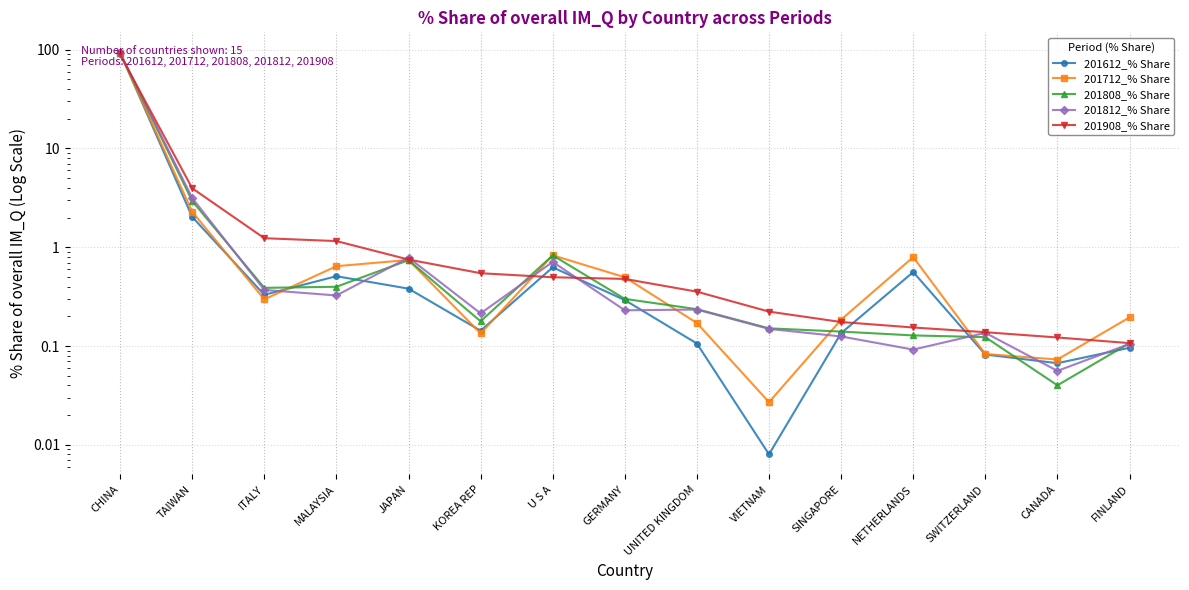

List the labels in order of 201812_% Share value, smallest first.

CANADA, NETHERLANDS, FINLAND, SINGAPORE, SWITZERLAND, VIETNAM, KOREA REP, GERMANY, UNITED KINGDOM, MALAYSIA, ITALY, U S A, JAPAN, TAIWAN, CHINA